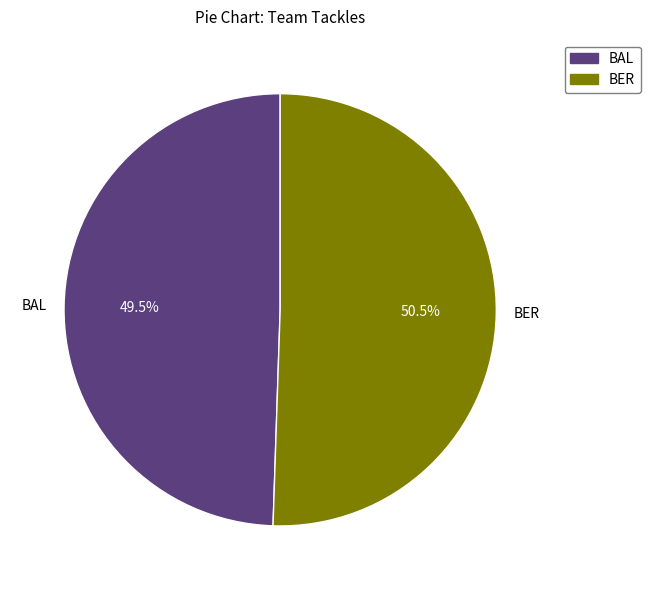

Is there any slice that represents more than half of the pie?

Yes